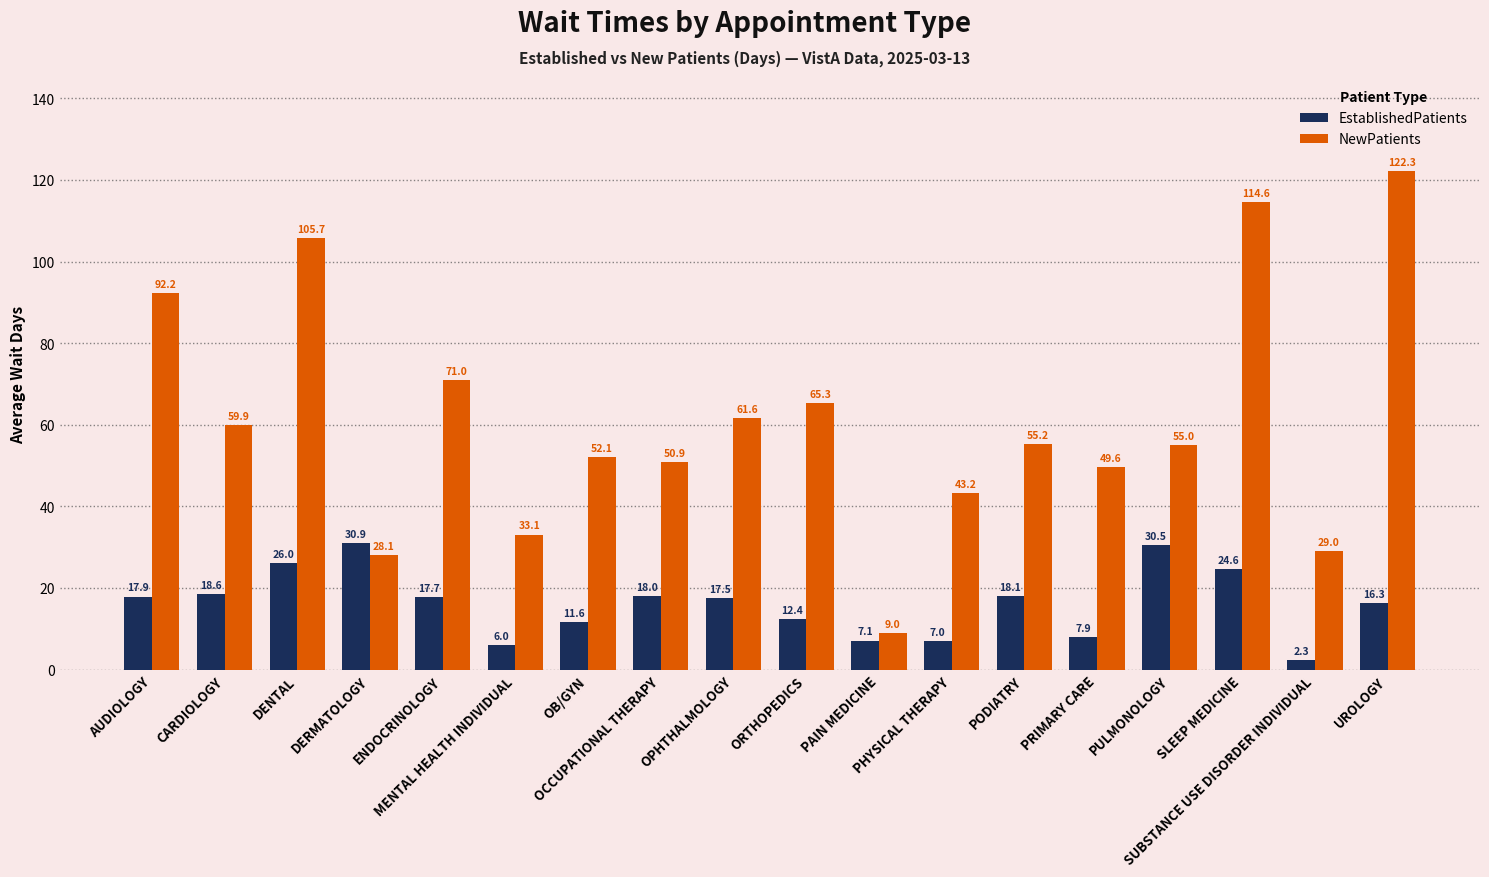

Rank the series by their average value, from highest to lowest.

NewPatients, EstablishedPatients